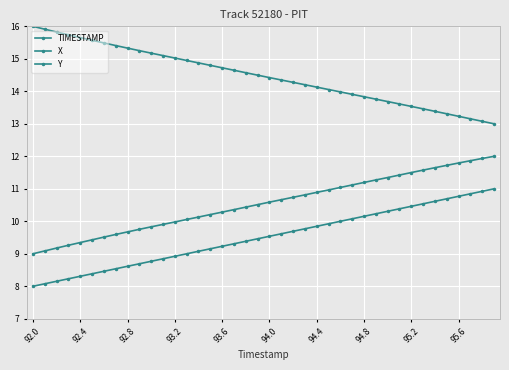

Does the chart have visible grid lines?

Yes